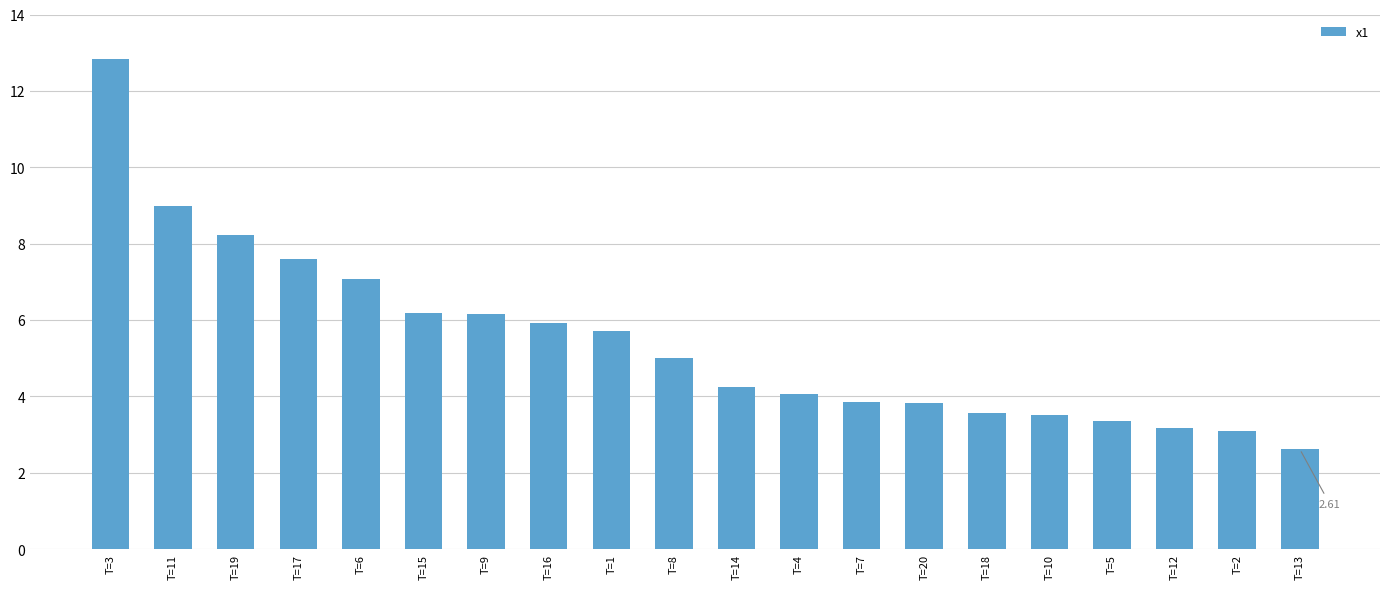

Which category has the lowest value across all series?

T=13